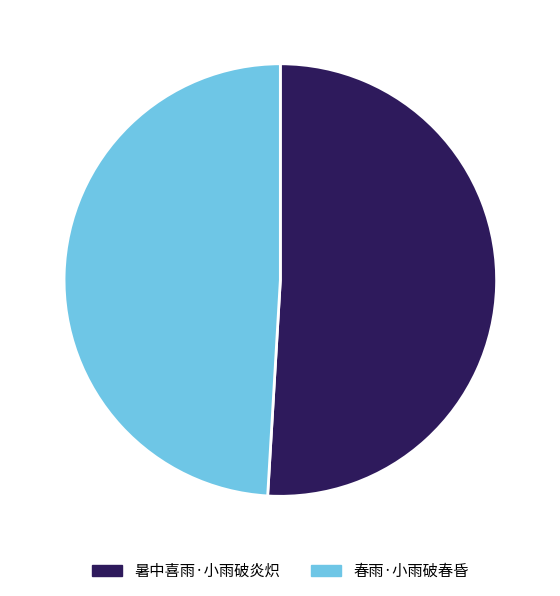

Do 暑中喜雨·小雨破炎炽 and 春雨·小雨破春昏 together represent more than half of the pie?

Yes